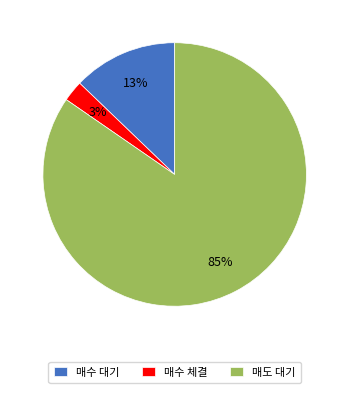

Is it true that 매도 대기 is 71% of the pie?

False